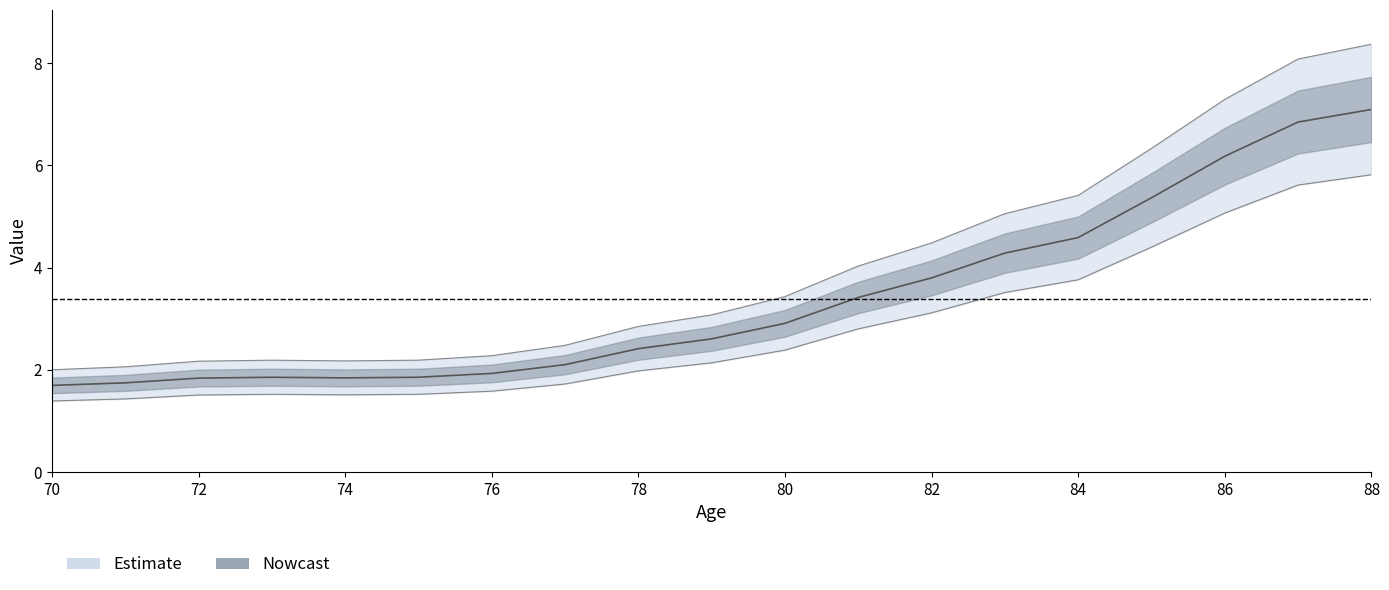

Read the value at 70.

1.7